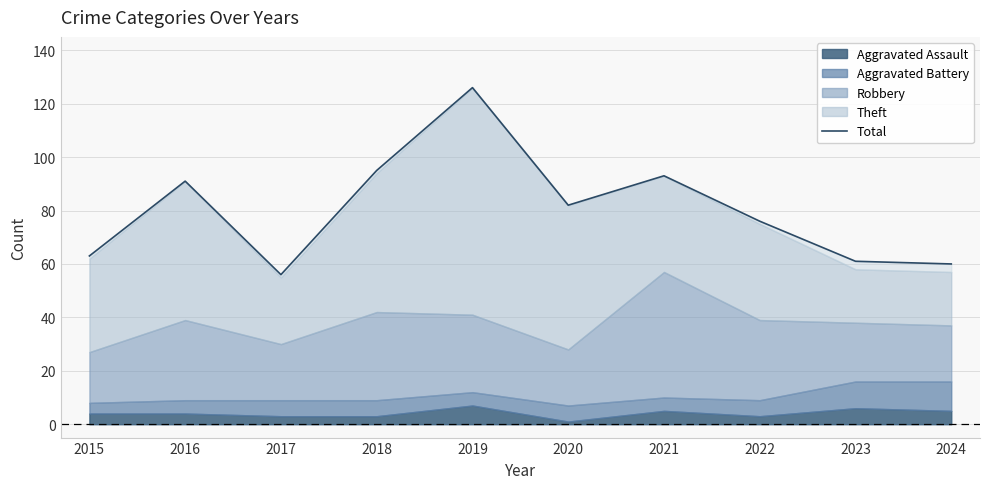

How many interior local valleys (lower than both neighbors) does the data have?

2